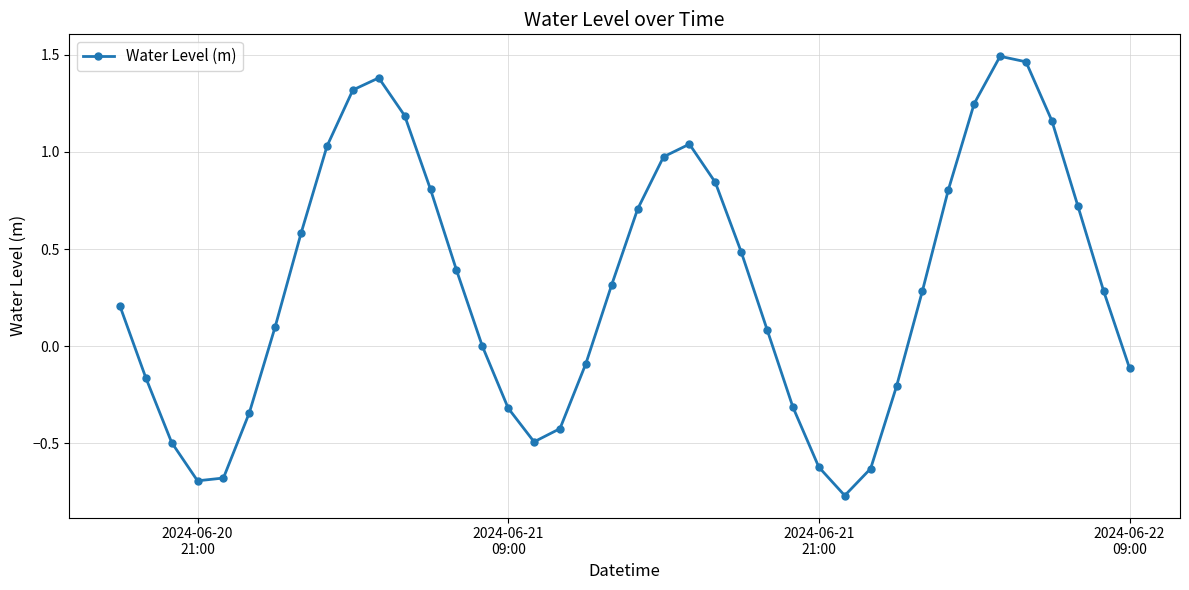

How many points are lower than both their immediate neighbors (excluding endpoints)?

3